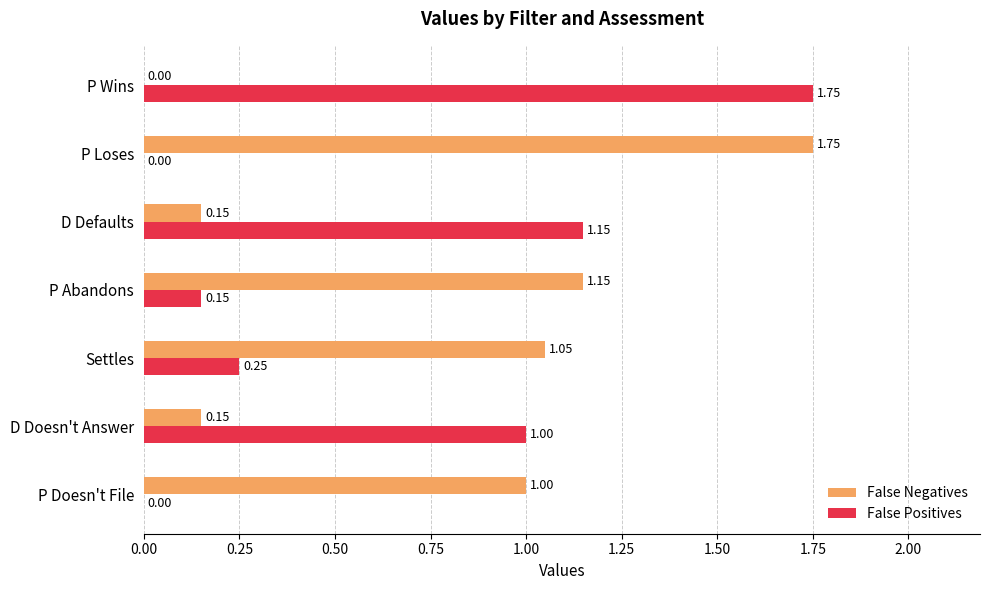

Which series has the largest total across all categories?

False Negatives